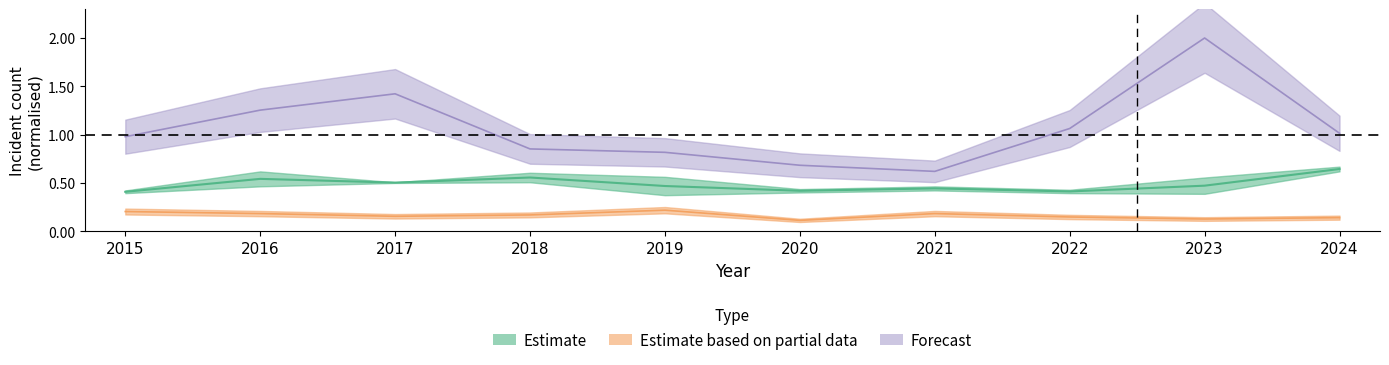

Does the chart display data point markers on the line(s)?

No